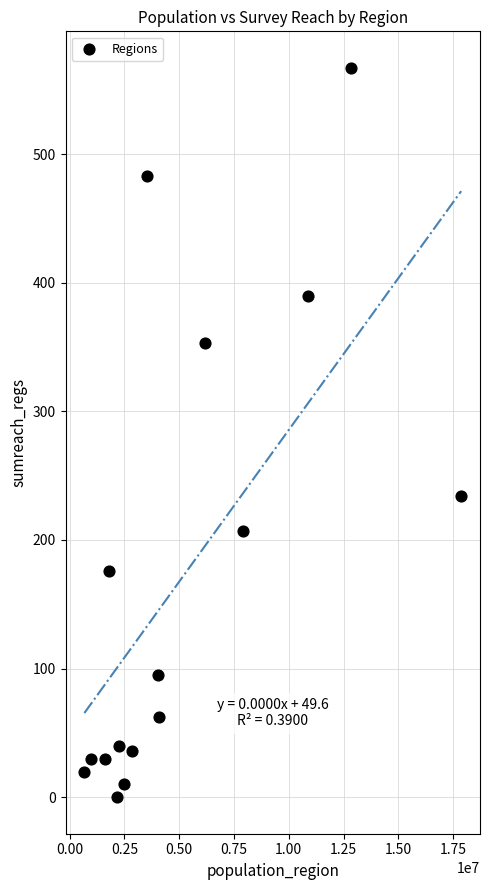

What is the range of Y values (max minus min)?

567